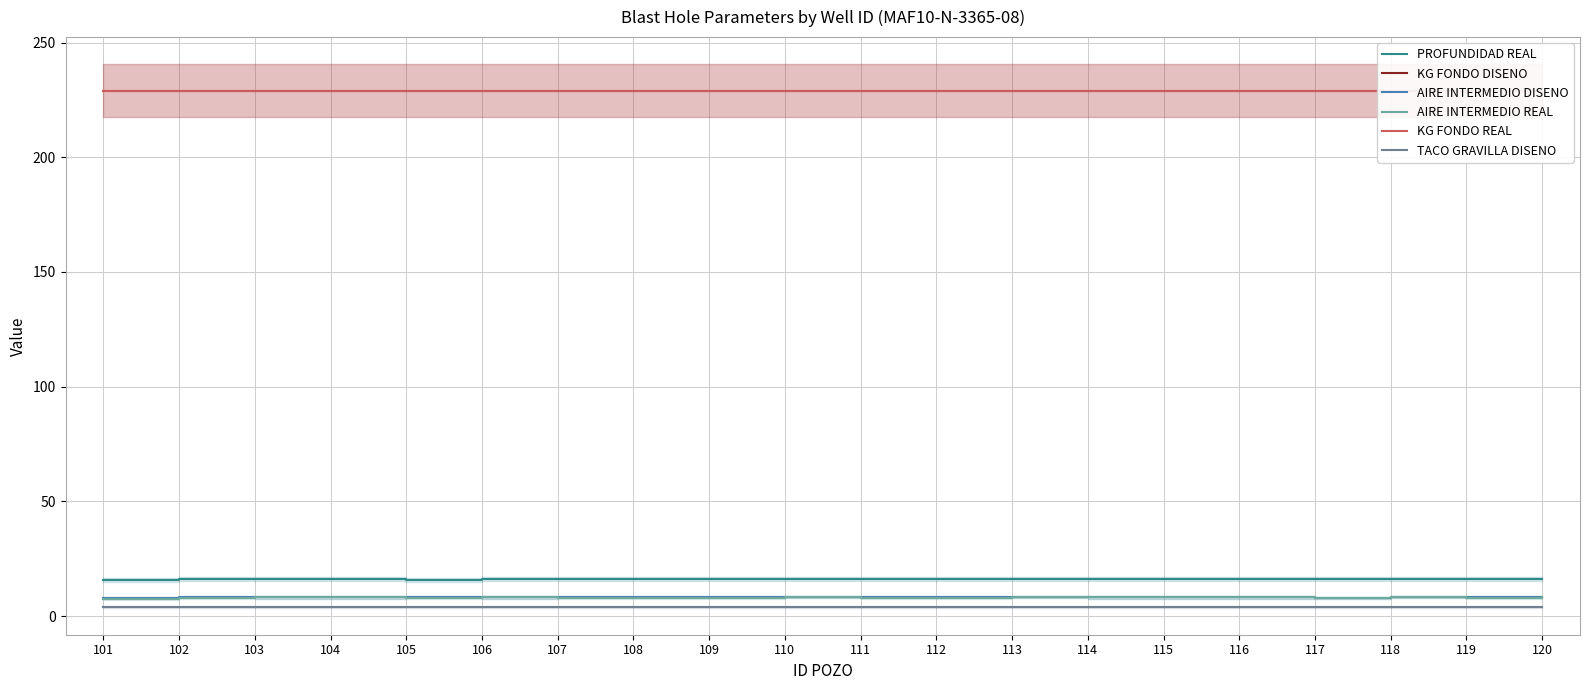

At 104, list the series in order from smallest to largest.

TACO GRAVILLA DISENO, AIRE INTERMEDIO DISENO, AIRE INTERMEDIO REAL, PROFUNDIDAD REAL, KG FONDO DISENO, KG FONDO REAL